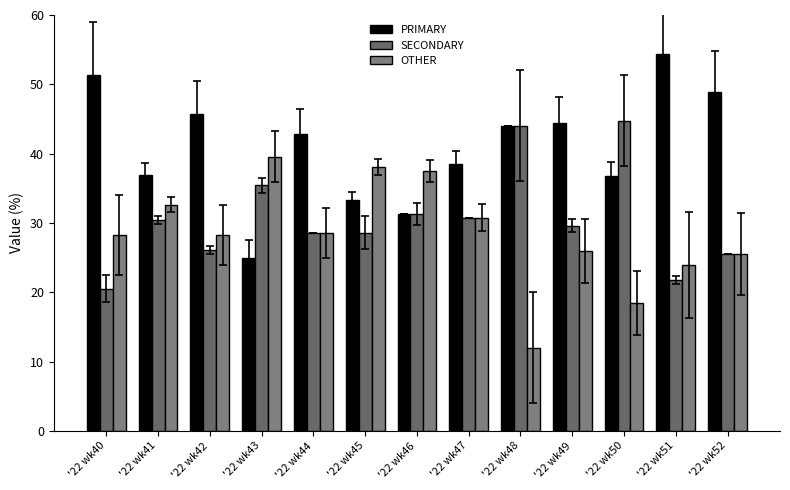

Does the chart contain any negative values?

No